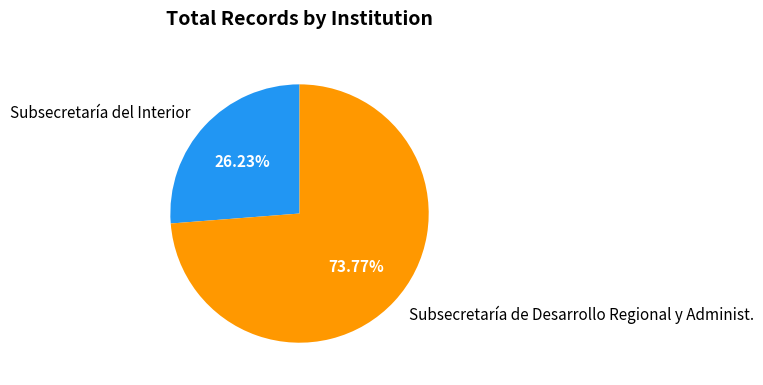

Which category has the smallest portion of the pie?

Subsecretaría del Interior